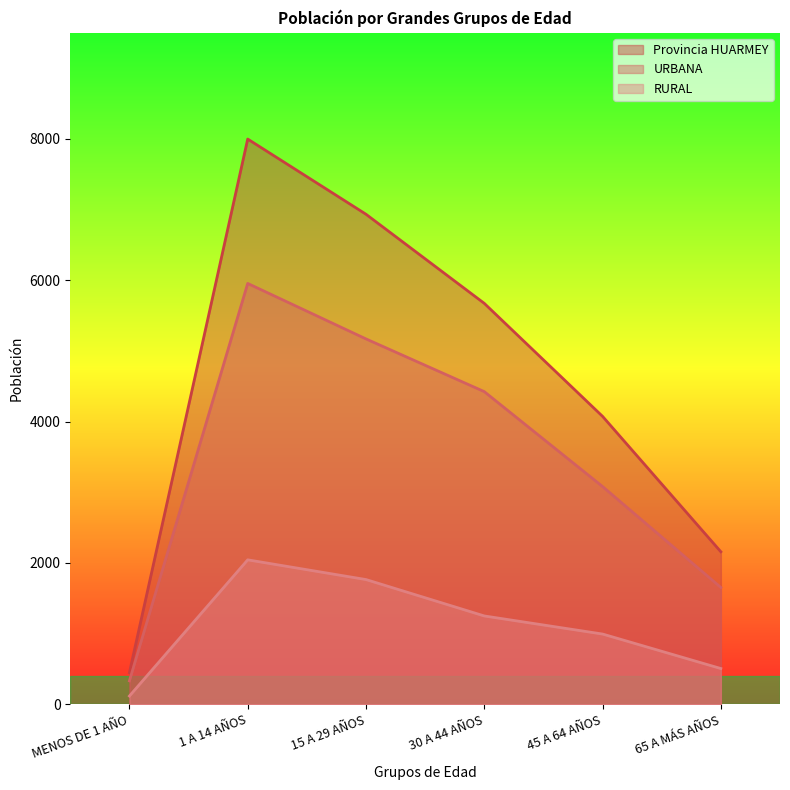

At 65 A MÁS AÑOS, list the series in order from smallest to largest.

RURAL, URBANA, Provincia HUARMEY